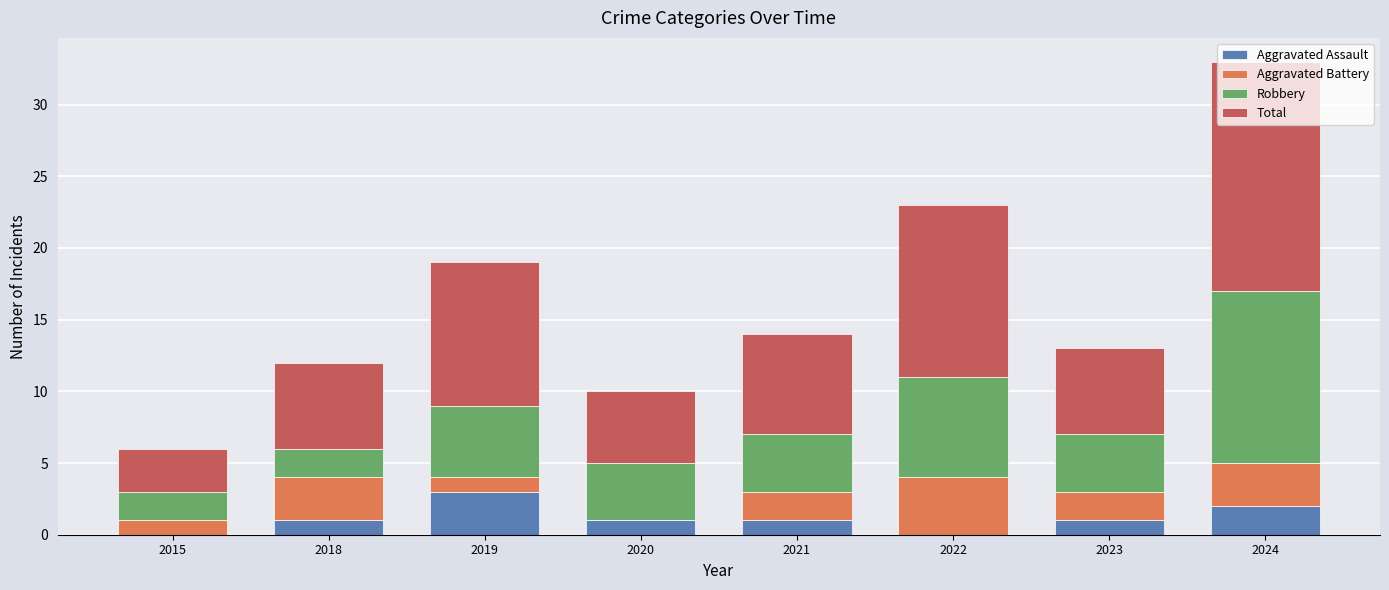

What is the maximum value for Aggravated Assault?

3